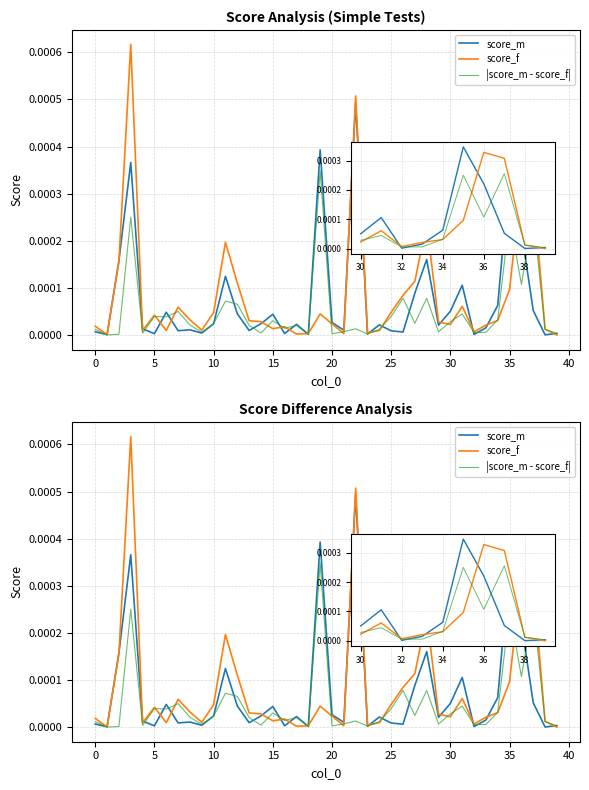

What are all the series names shown in the legend?

score_m, score_f, |score_m - score_f|